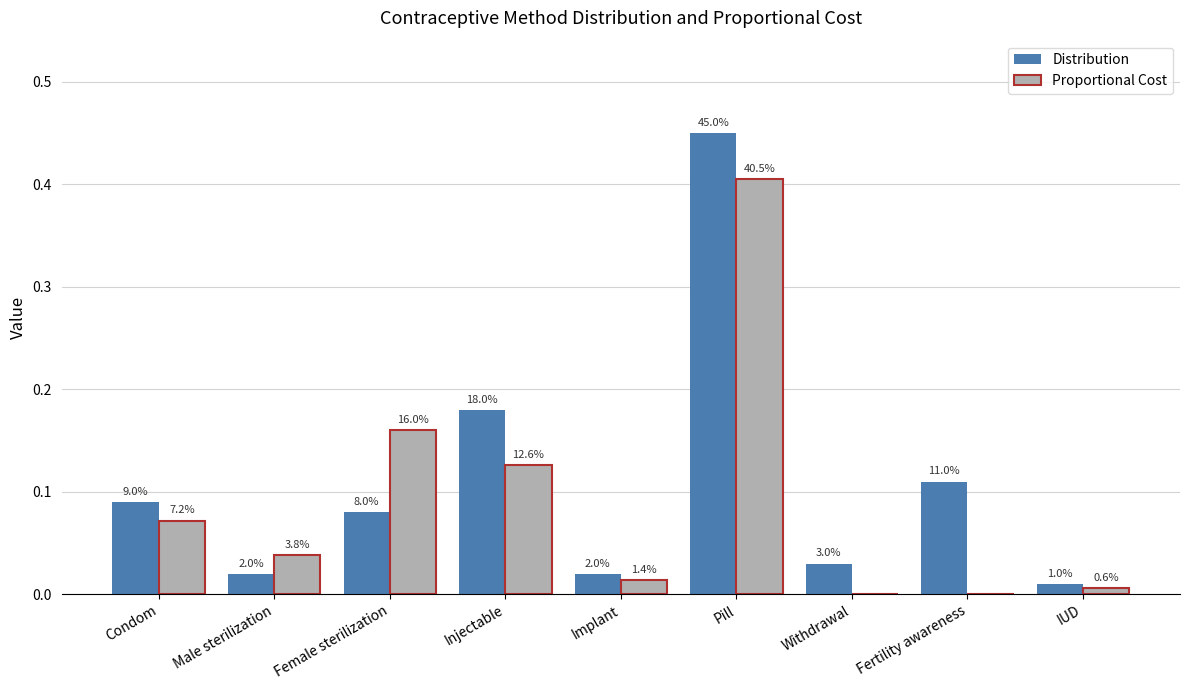

Rank the series by their average value, from highest to lowest.

Distribution, Proportional Cost